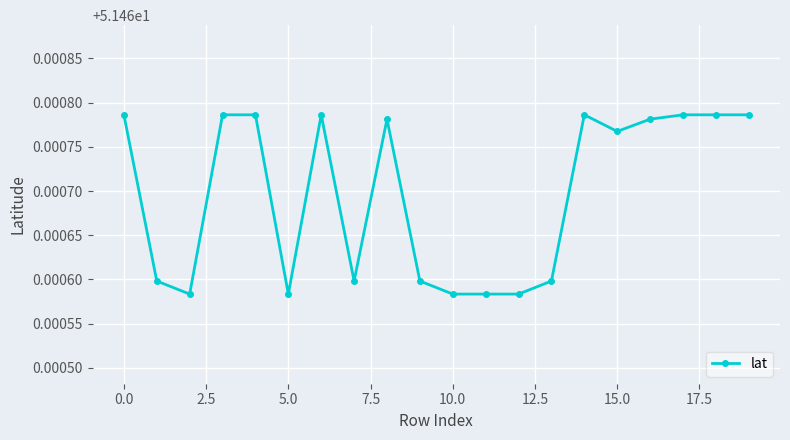

What is the sum of all values?

1029.2